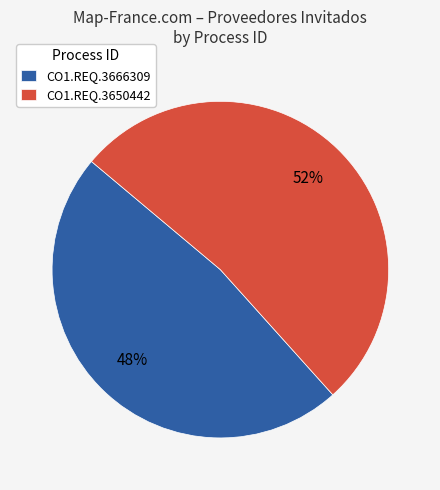

To the nearest percent, what portion does CO1.REQ.3666309 represent?

48%